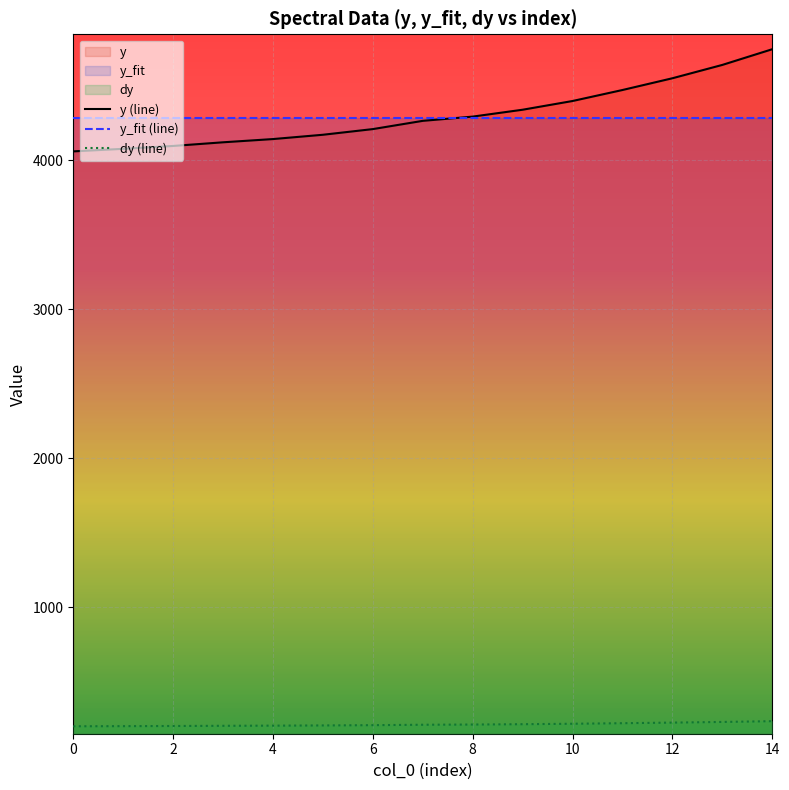

What is the maximum value for y_fit (line)?

4279.4